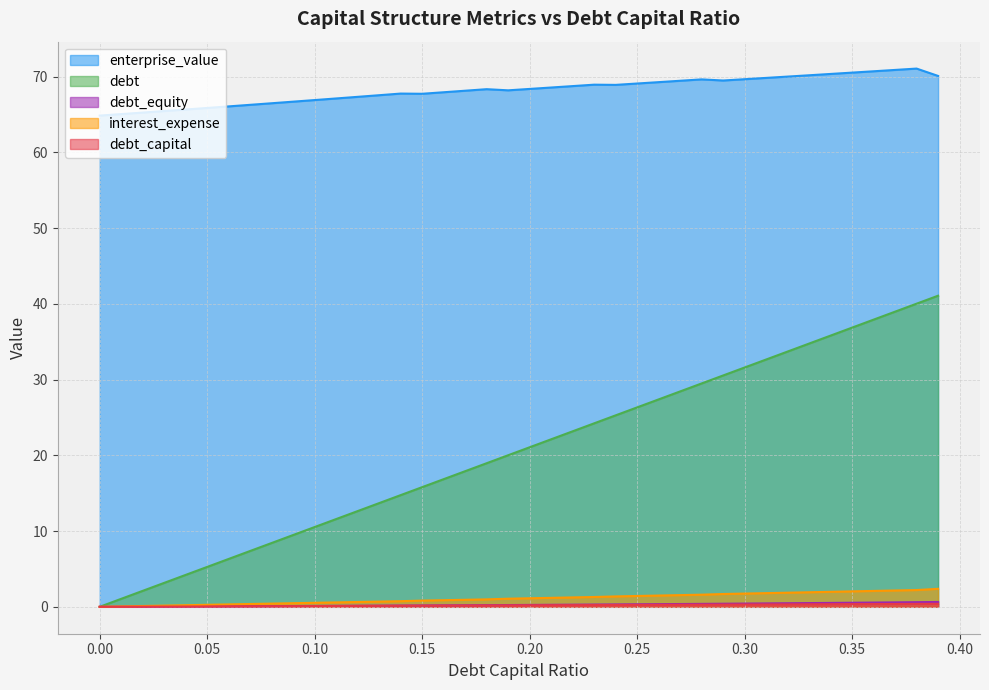

Is the value of debt at 0.27 greater than the value of interest_expense at 0.34?

Yes